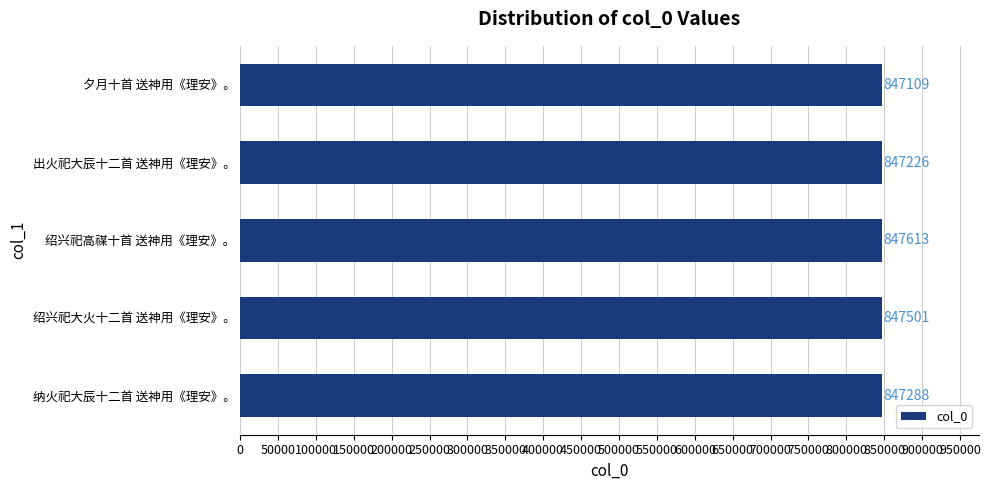

The value at 绍兴祀高禖十首 送神用《理安》。 is 1455676. True or false?

False